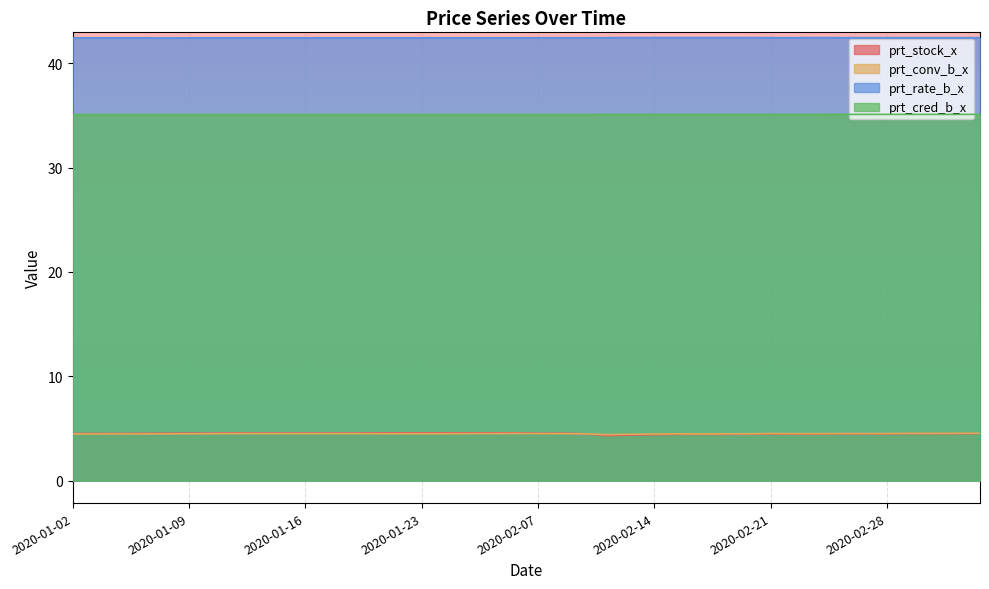

How many lines are shown in the chart?

4